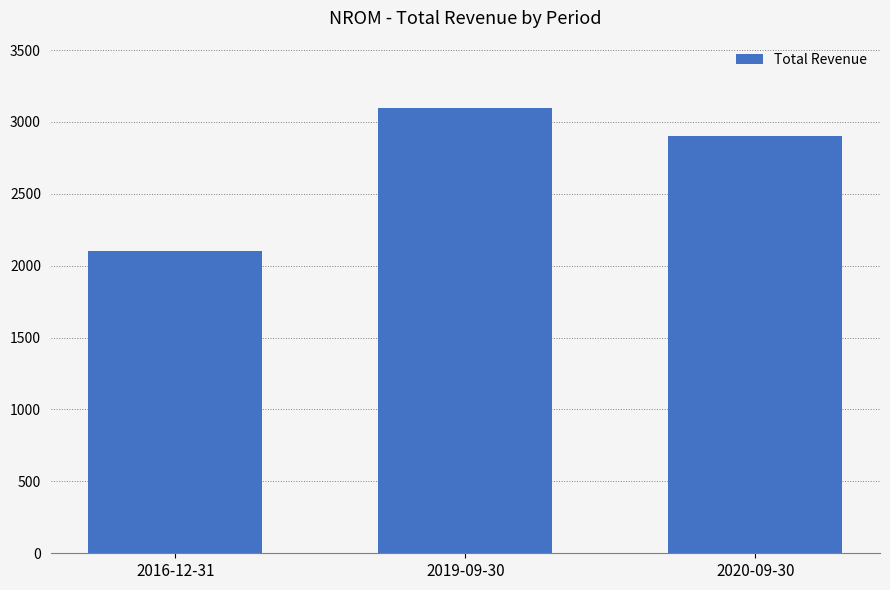

Rank the categories by value from highest to lowest.

2019-09-30, 2020-09-30, 2016-12-31